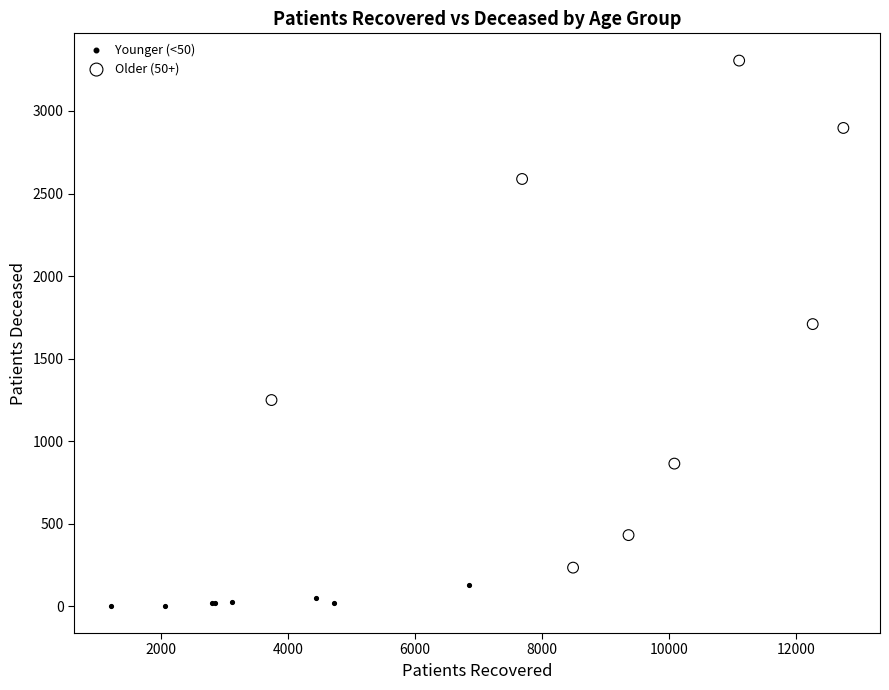

Which series reaches the minimum Y coordinate?

Younger (<50)